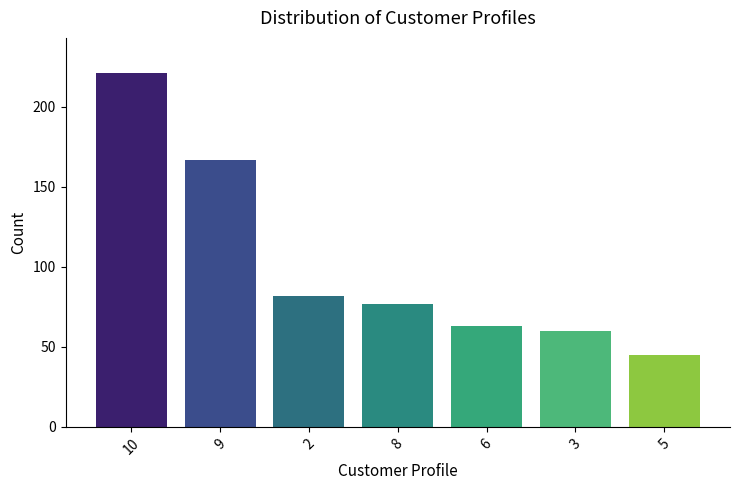

How many bars are there in total?

7